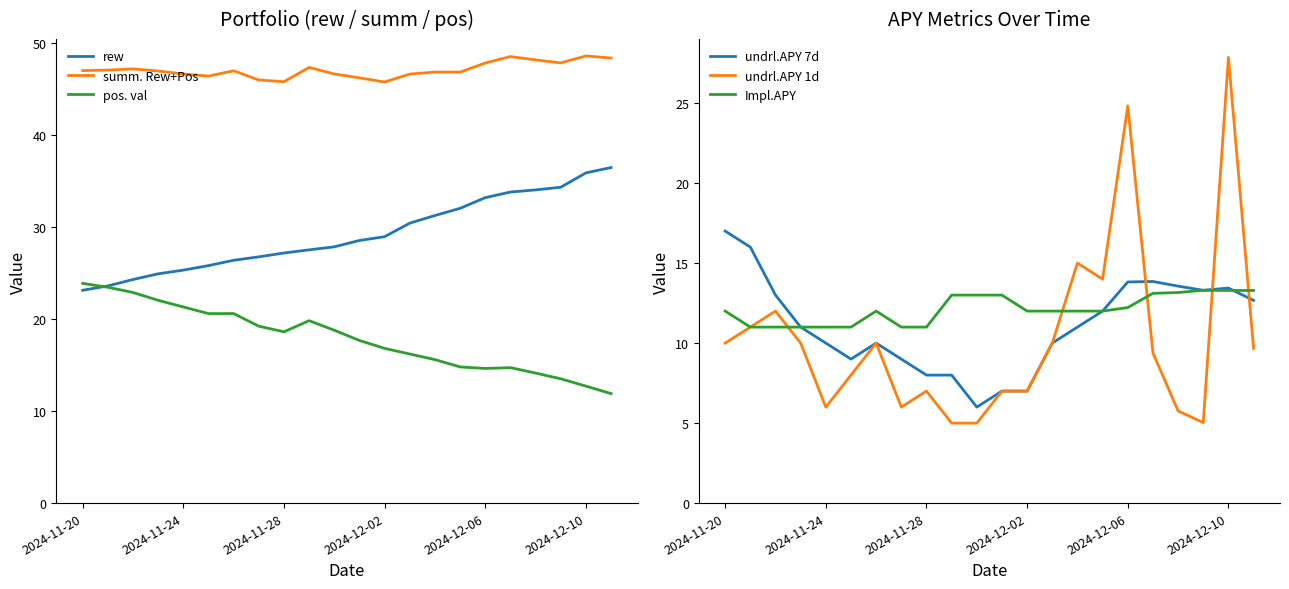

At how many categories does at least one series exceed 38?

22